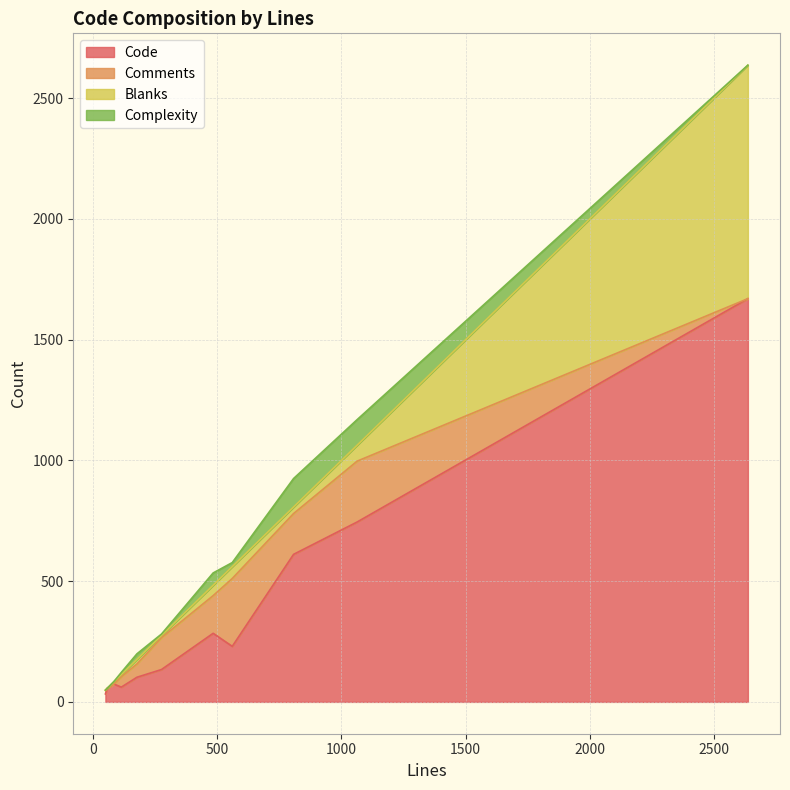

True or false: Code and Complexity cross at least once.

False